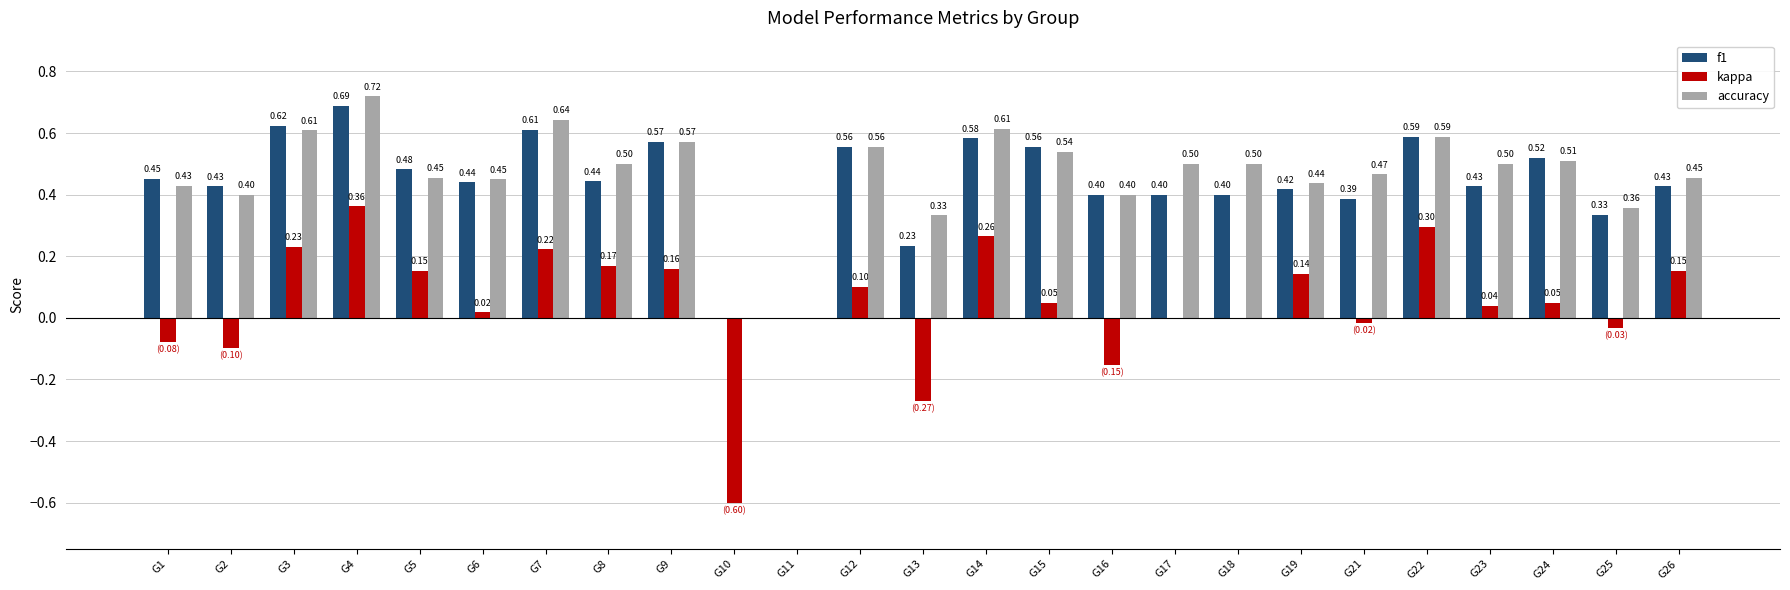

What is the sum of the accuracy values at G1 and G5?

0.9